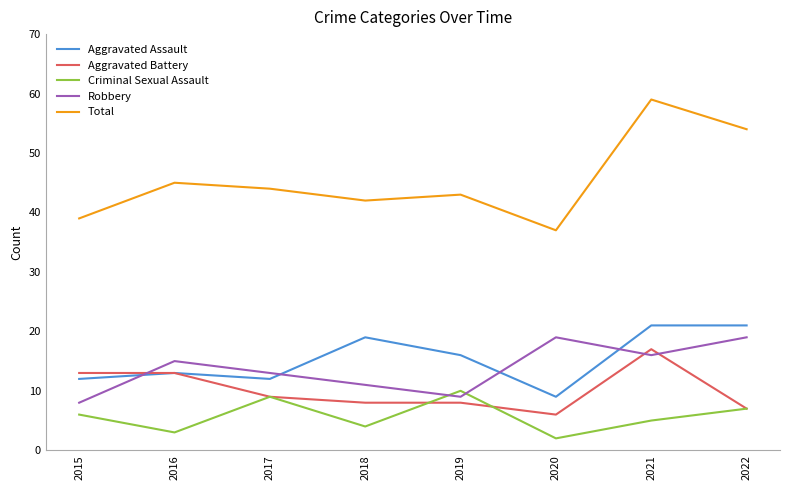

At which category is the sum across all series the highest?

2021